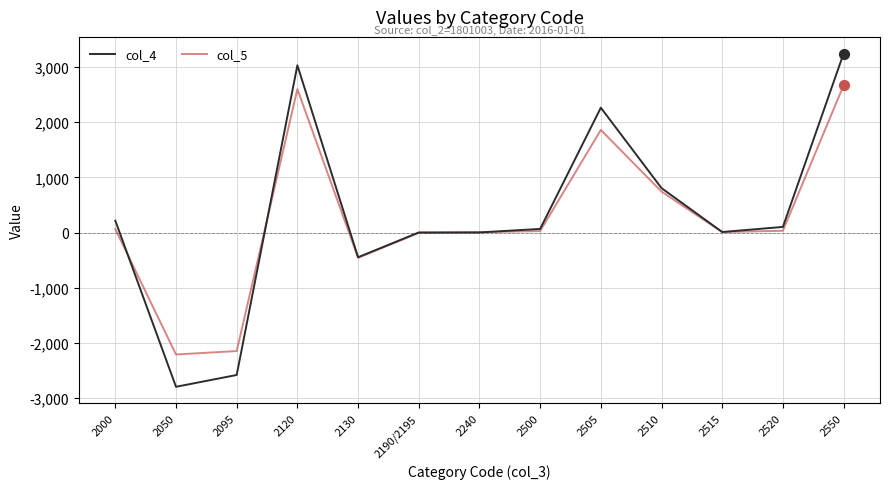

Which series has the largest range (max minus min)?

col_4